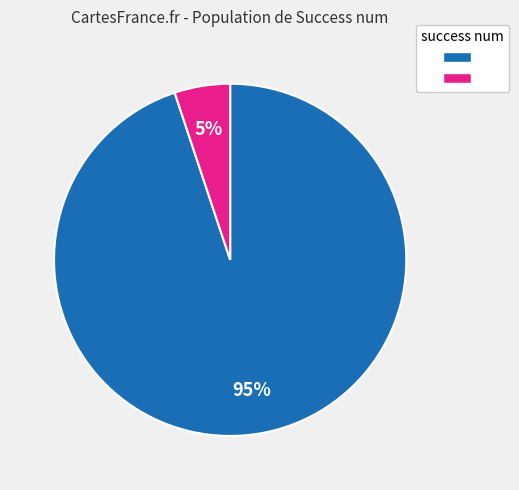

Is there a majority slice in this chart?

Yes